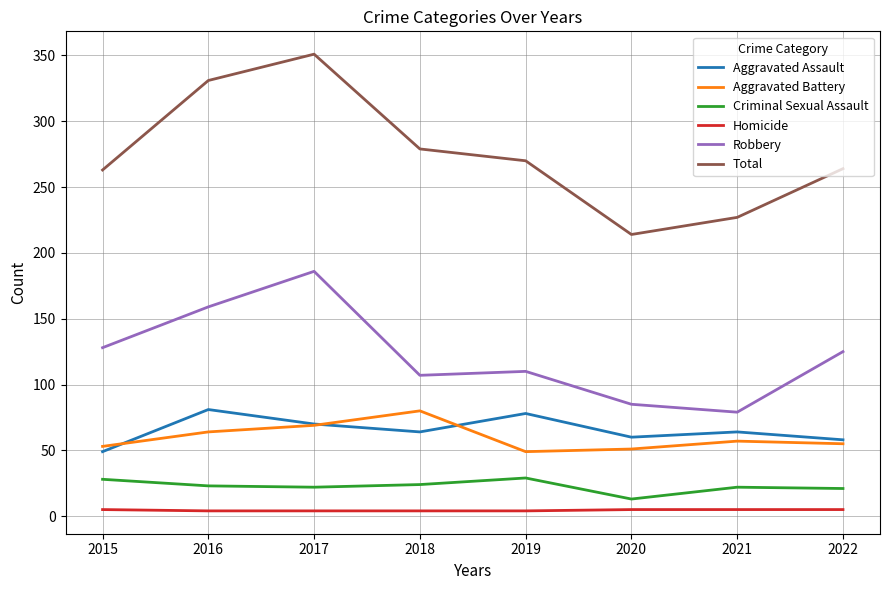

What is the sum of all Homicide values?

36